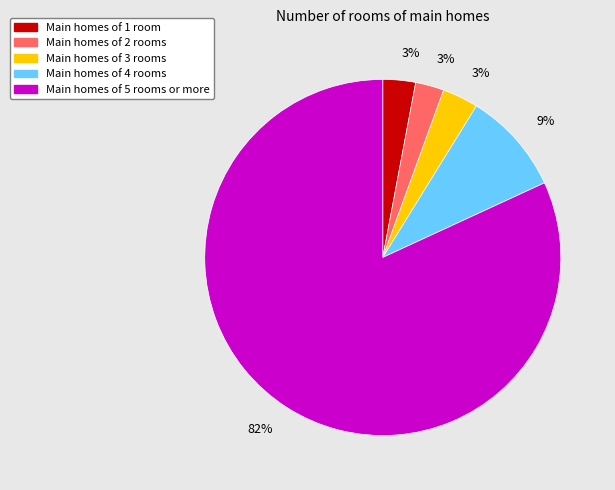

Which slice is the largest?

Main homes of 5 rooms or more